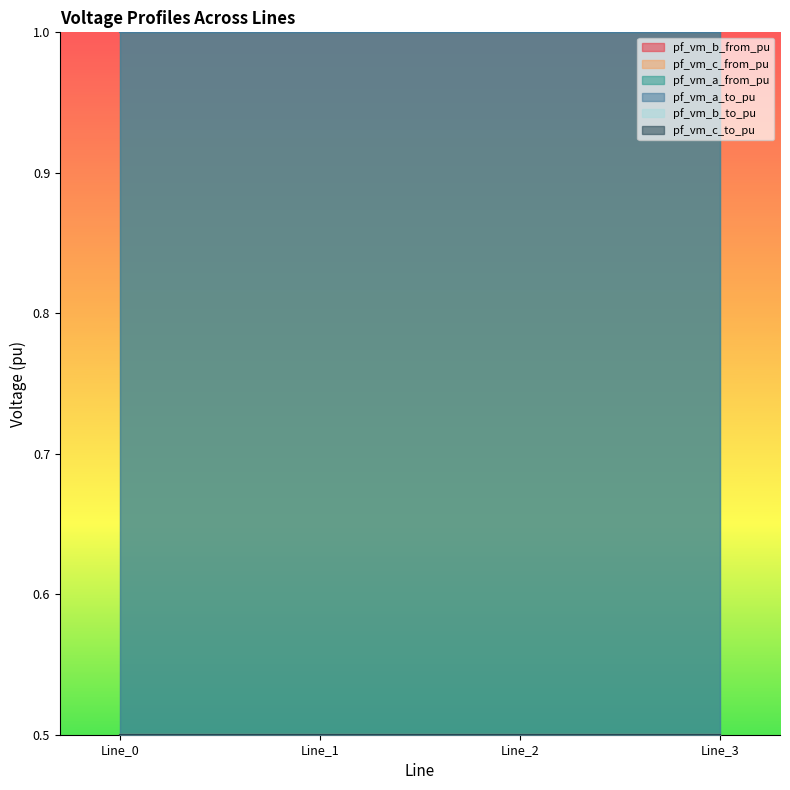

What is the smallest value displayed?

0.5